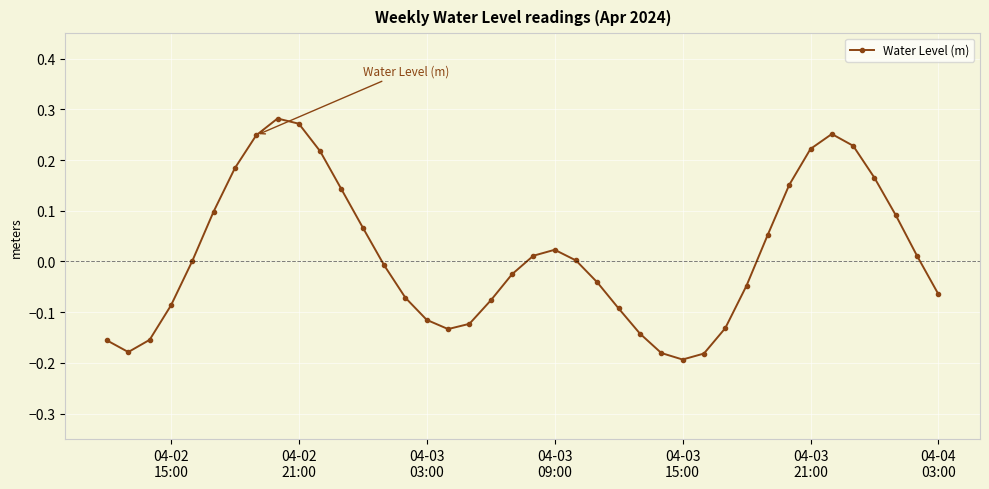

What is the difference between the maximum and second lowest values?

0.5